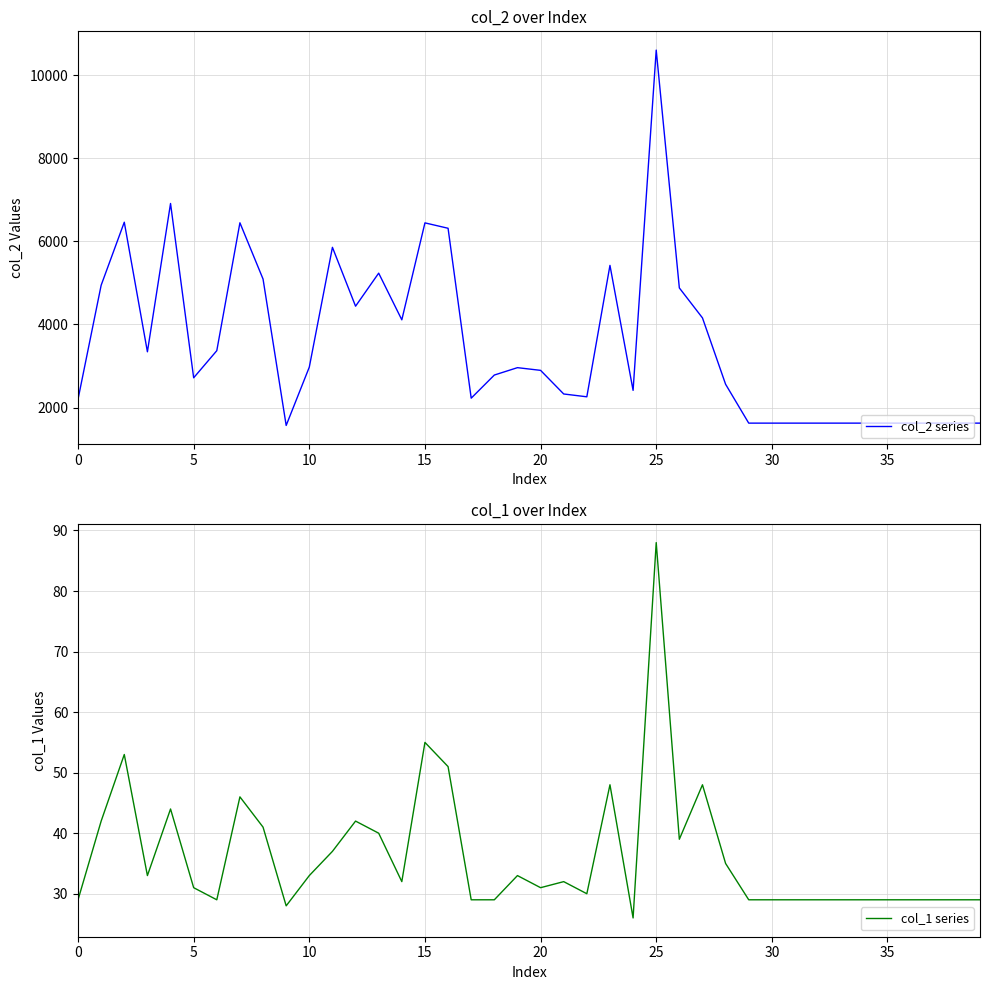

What is the minimum value for col_2 series?

1568